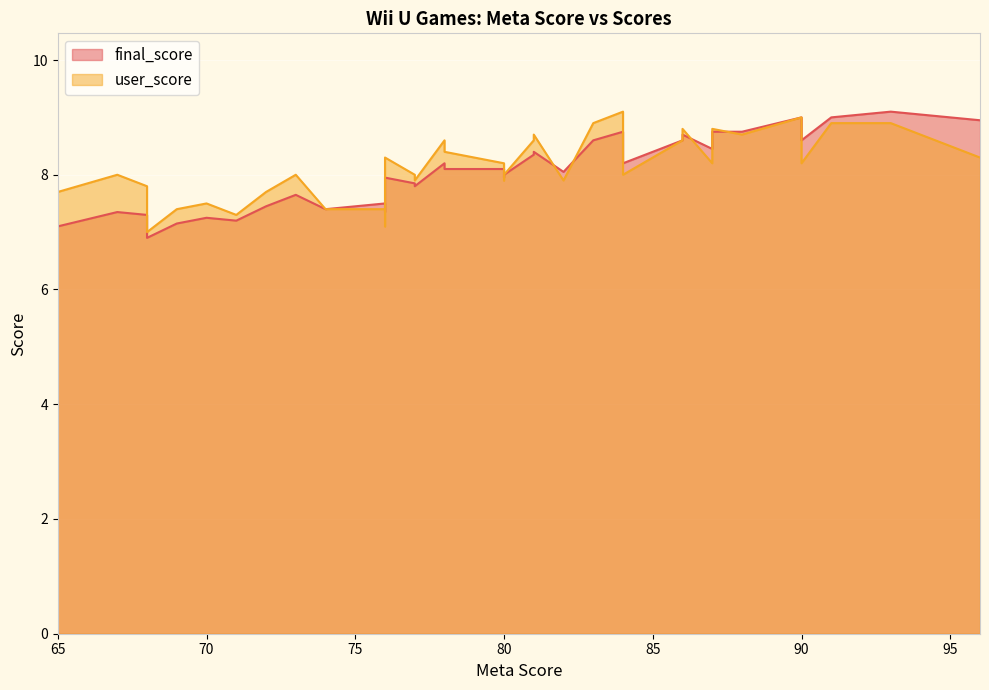

What is the lowest value of the final_score series?

6.9